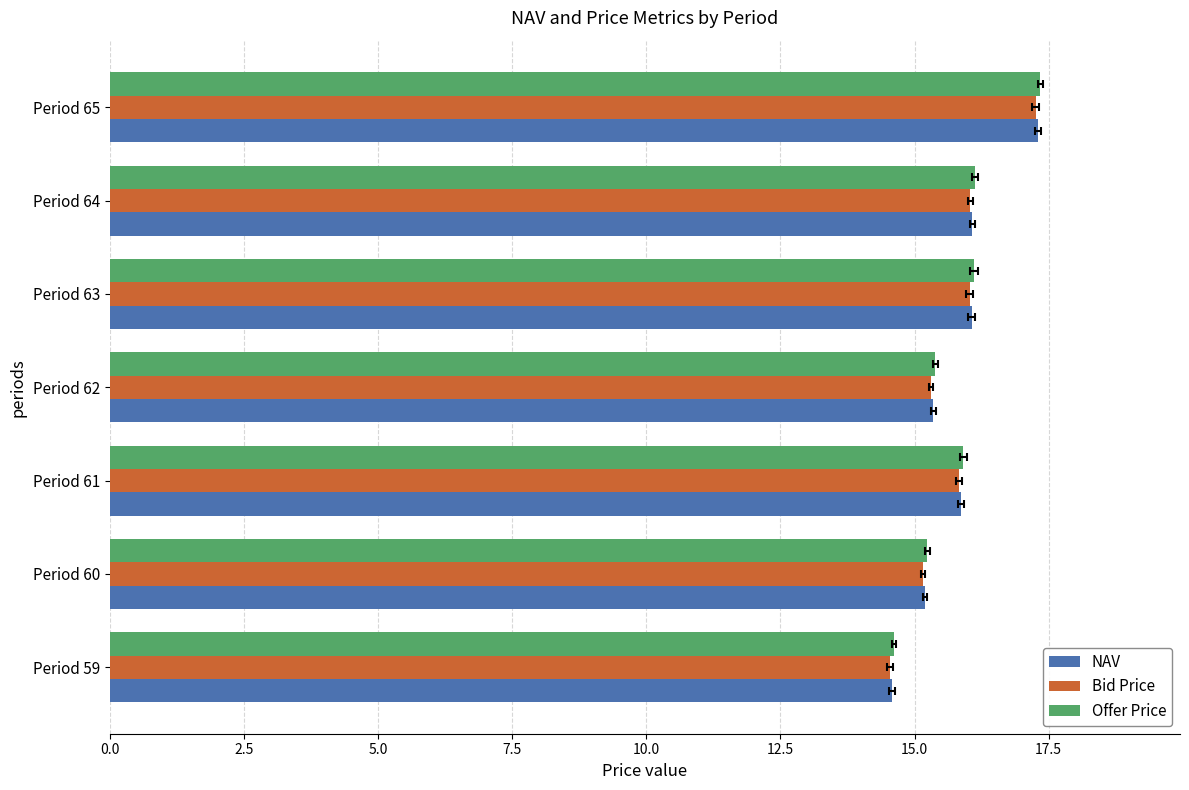

What is the maximum value for Bid Price?

17.3